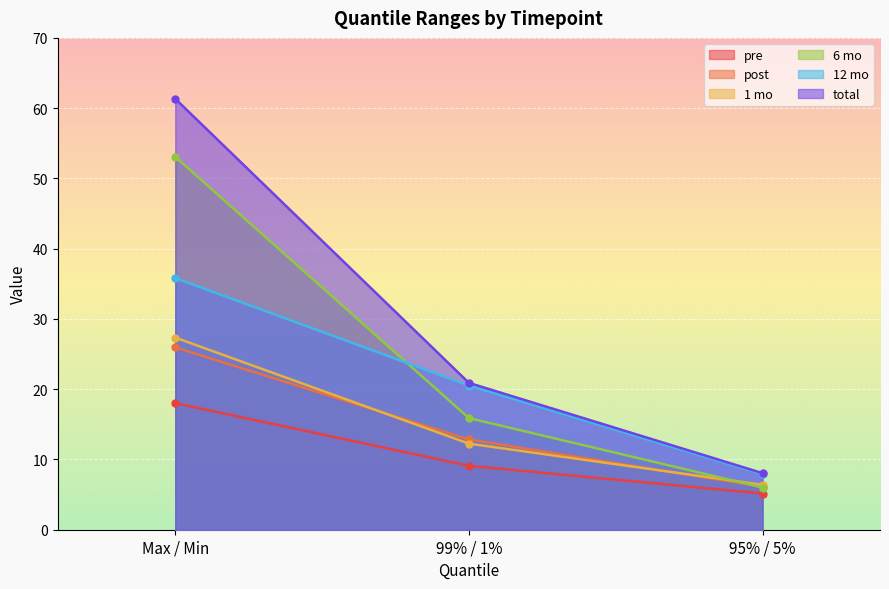

What is the difference between the maximum and minimum values in the 1 mo series?

21.0